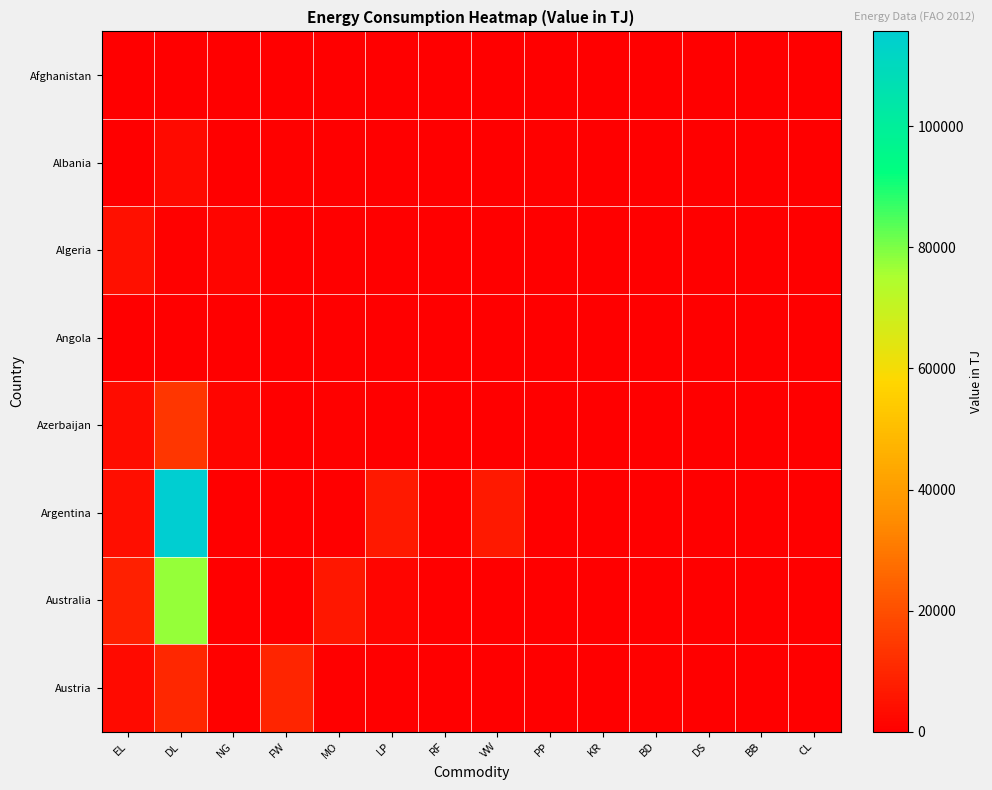

Reading left to right, transcribe all the data shown in this chart.

Afghanistan: EL=360.0	DL=0.0	NG=0.0	FW=0.0	MO=0.0	LP=0.0	RF=0.0	VW=0.0	PP=0.0	KR=0.0	BD=0.0	DS=0.0	BB=0.0	CL=0.0
Albania: EL=99.4	DL=2795.0	NG=0.0	FW=502.4	MO=0.0	LP=0.0	RF=0.0	VW=0.0	PP=591.3	KR=0.0	BD=0.0	DS=0.0	BB=0.0	CL=0.0
Algeria: EL=4482.0	DL=817.0	NG=1385.0	FW=0.0	MO=0.0	LP=283.8	RF=0.0	VW=0.0	PP=0.0	KR=0.0	BD=0.0	DS=0.0	BB=0.0	CL=0.0
Angola: EL=0.0	DL=387.0	NG=0.0	FW=0.0	MO=0.0	LP=0.0	RF=0.0	VW=0.0	PP=0.0	KR=0.0	BD=0.0	DS=0.0	BB=0.0	CL=0.0
Azerbaijan: EL=3196.8	DL=13846.0	NG=1484.0	FW=45.7	MO=487.3	LP=0.0	RF=0.0	VW=0.0	PP=0.0	KR=13.1	BD=0.0	DS=0.0	BB=0.0	CL=0.0
Argentina: EL=3769.2	DL=115713.0	NG=0.0	FW=0.0	MO=132.9	LP=6338.2	RF=767.6	VW=6448.0	PP=0.0	KR=0.0	BD=0.0	DS=0.0	BB=0.0	CL=0.0
Australia: EL=8330.4	DL=77658.0	NG=125.0	FW=0.0	MO=5980.5	LP=1797.4	RF=0.0	VW=291.0	PP=0.0	KR=43.8	BD=0.0	DS=0.0	BB=0.0	CL=0.0
Austria: EL=2851.2	DL=10062.0	NG=648.0	FW=9512.0	MO=0.0	LP=94.6	RF=0.0	VW=0.0	PP=0.0	KR=0.0	BD=736.0	DS=103.0	BB=20.7	CL=29.3